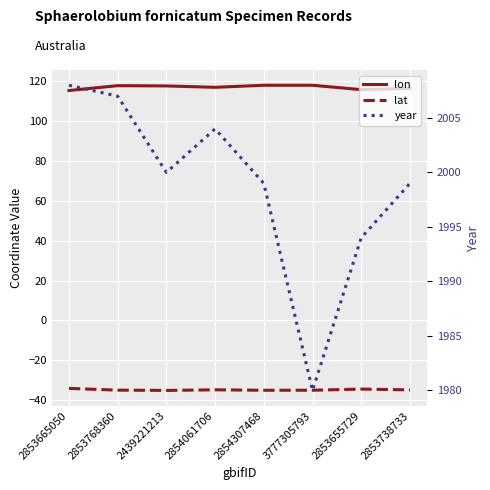

True or false: lon and lat cross at least once.

False